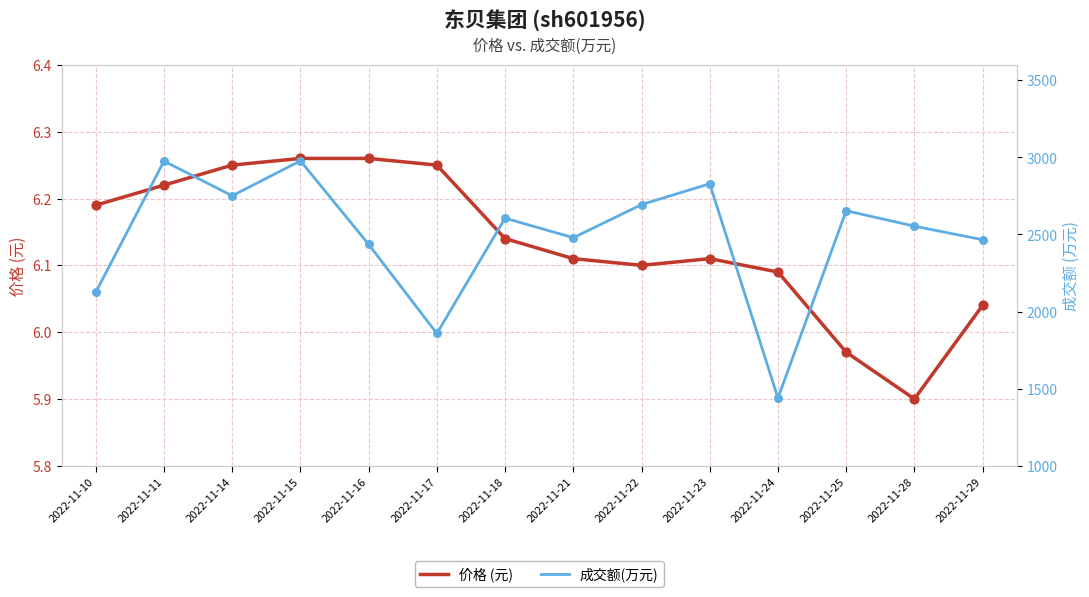

What is the total value across all series at 2022-11-28?

2559.9